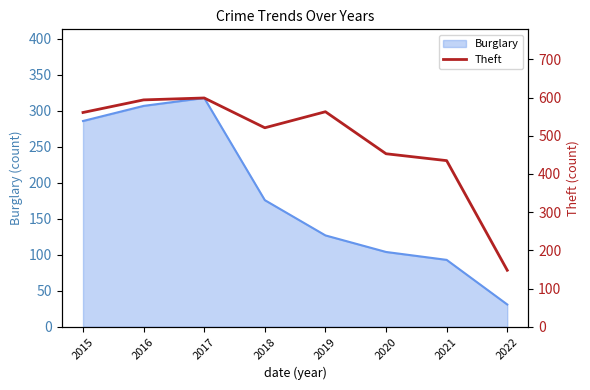

At which label does Burglary reach its peak?

2017